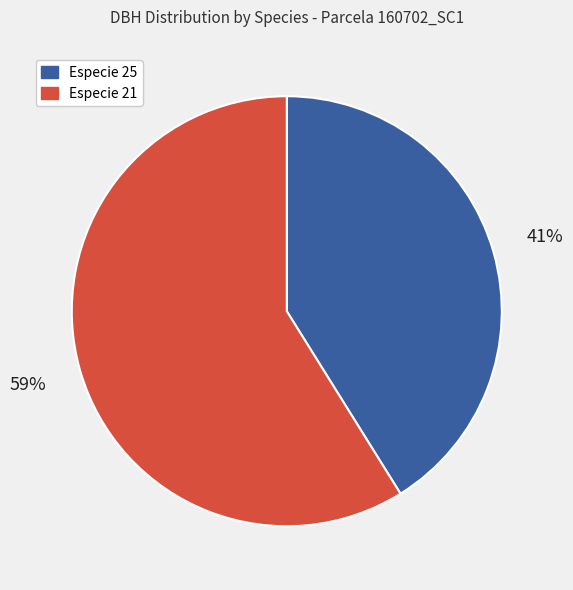

The Especie 25 slice represents 48% of the pie. True or false?

False